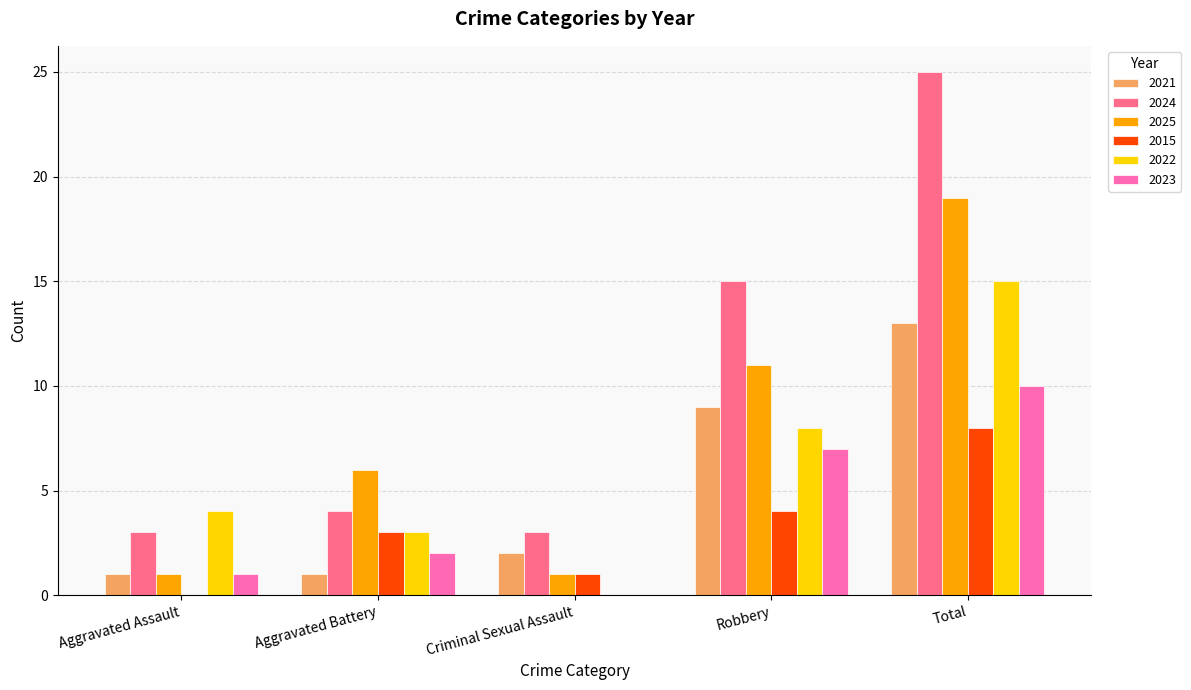

At which label does 2023 reach its peak?

Total